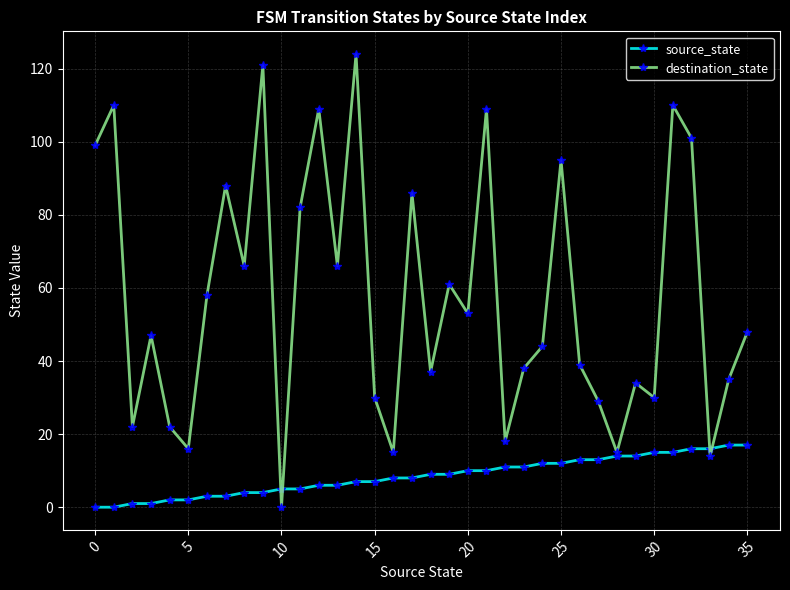

Rank the series by their average value, from highest to lowest.

destination_state, source_state